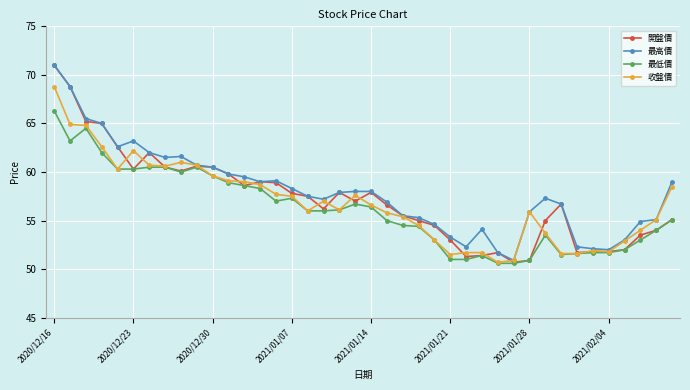

True or false: 最高價 has more than 0 points higher than both neighbors.

True